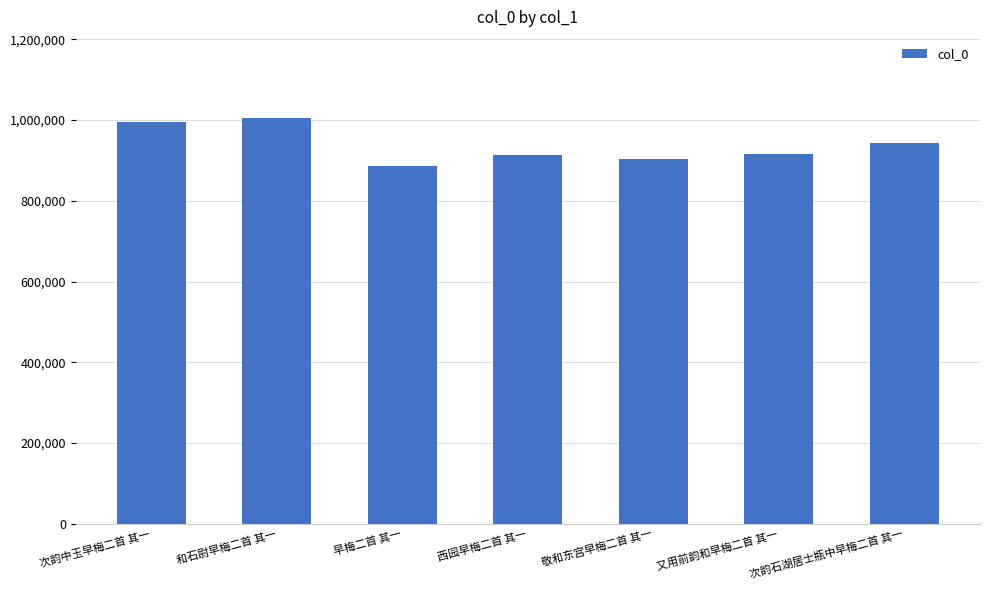

What is the change in value from 和石尉早梅二首 其一 to 次韵石湖居士瓶中早梅二首 其一?

-61892